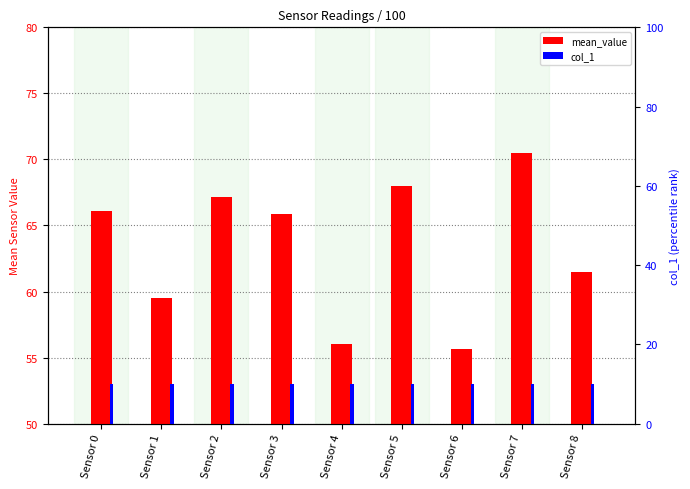

What is the value of the col_1 bar at the 5th from the left?

10.0